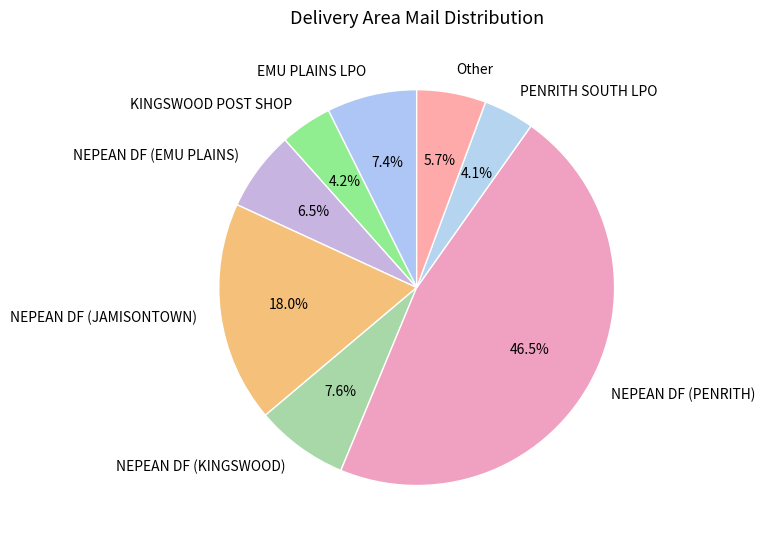

The PENRITH SOUTH LPO slice represents 4% of the pie. True or false?

True